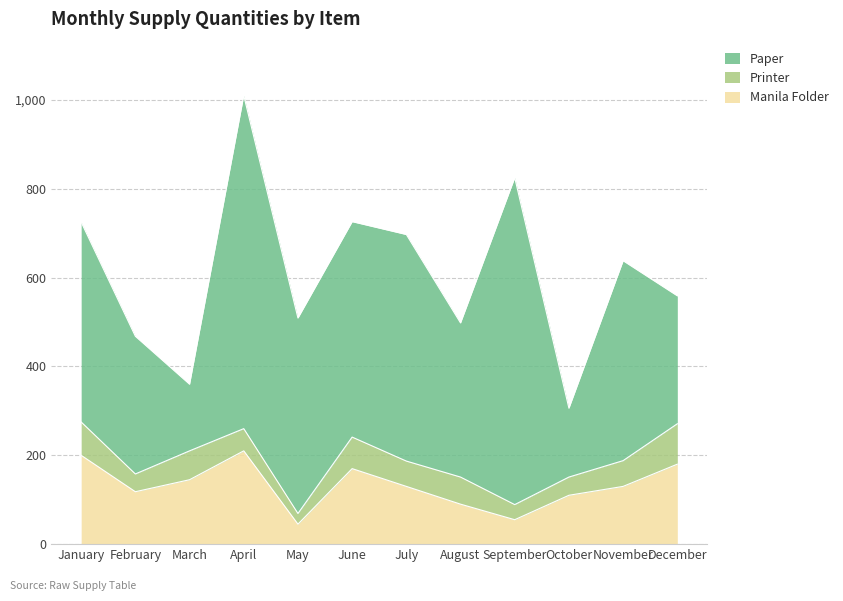

What is the sum of all Printer values?

667